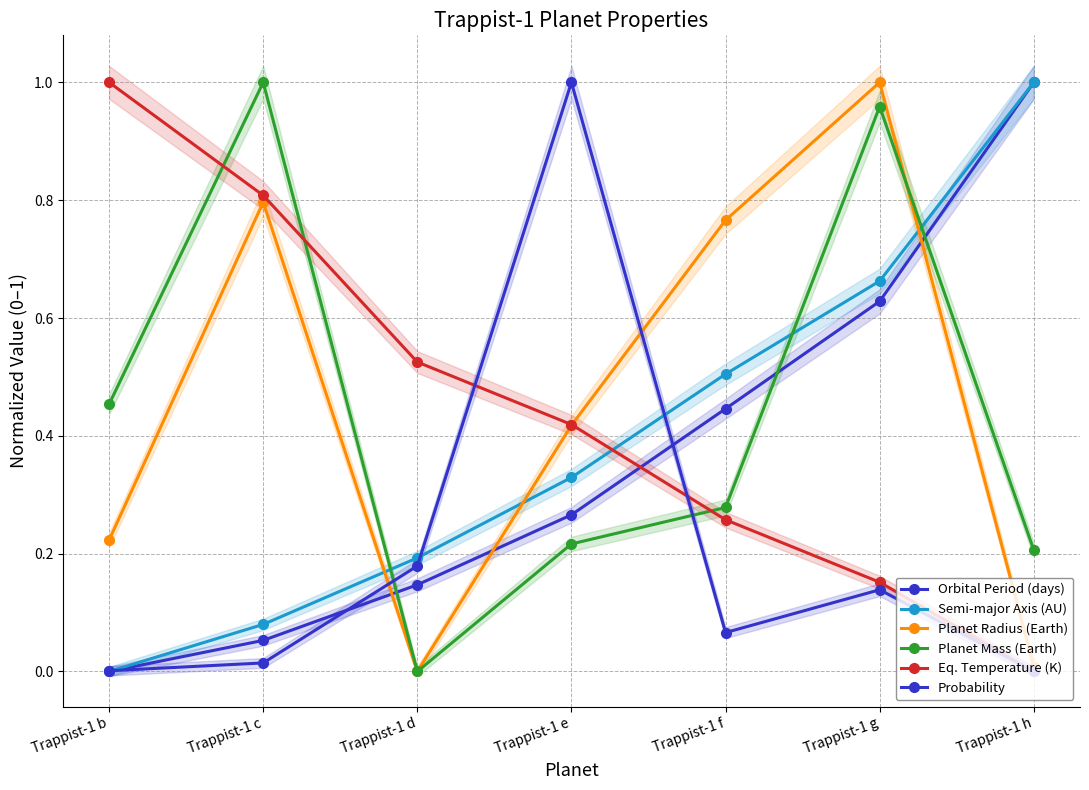

What is the difference between the highest and lowest values at Trappist-1 b?

1.0